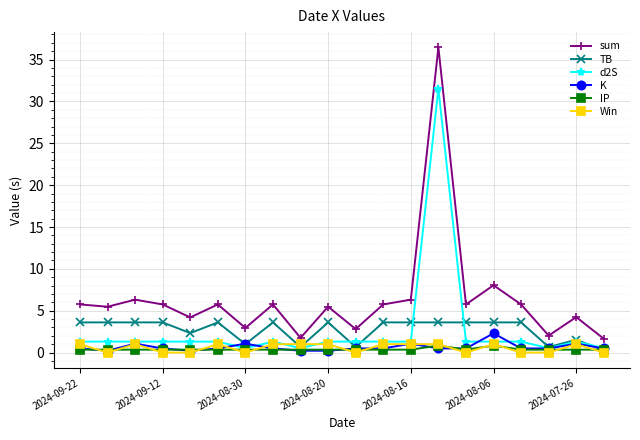

What is the difference between the maximum and minimum values in the K series?

2.1